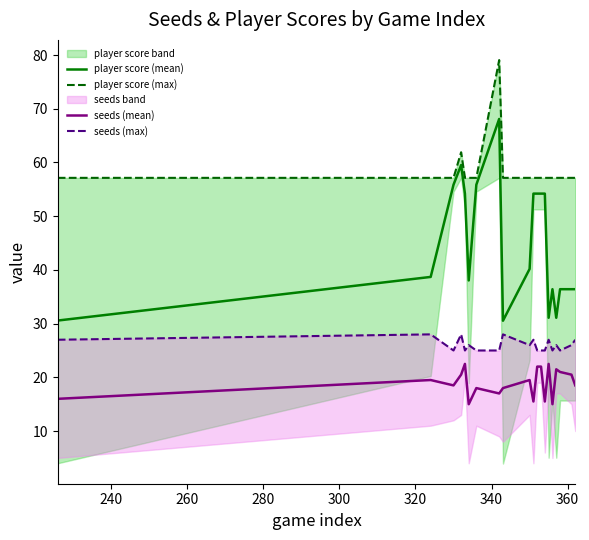

What is the highest value of the seeds (mean) series?

22.5